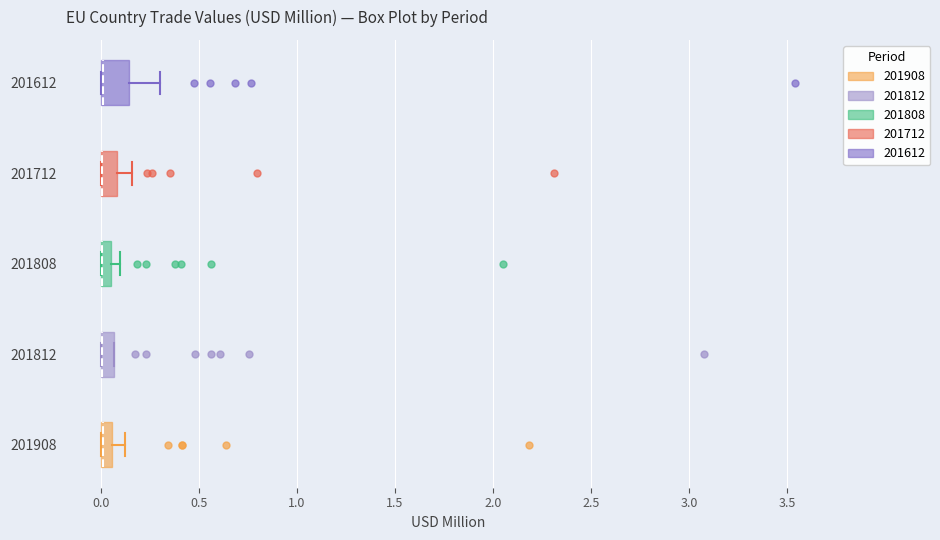

Where does the right whisker of the box at y = 201908 end on the x-axis? The values are not printed on the chart, so give them approximately, as read against the axis.

0.10